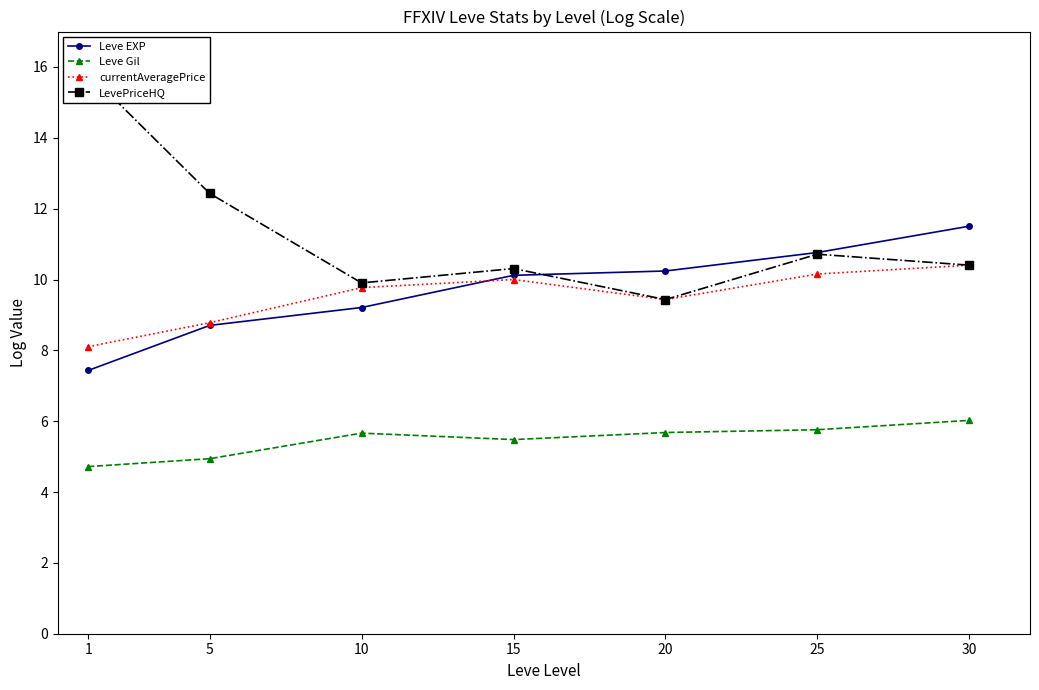

Which category has the lowest value across all series?

1